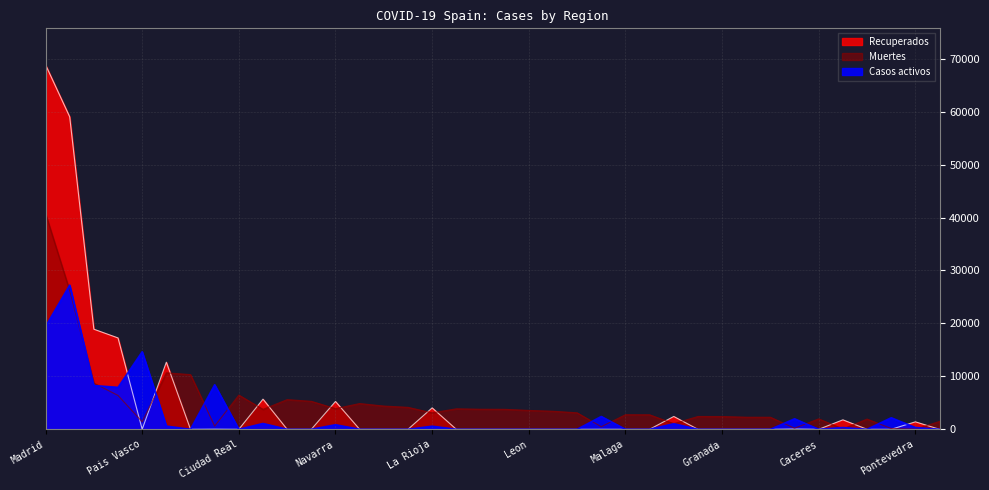

What is the sum of the Muertes values at Bizkaia and Ciudad Real?

16796